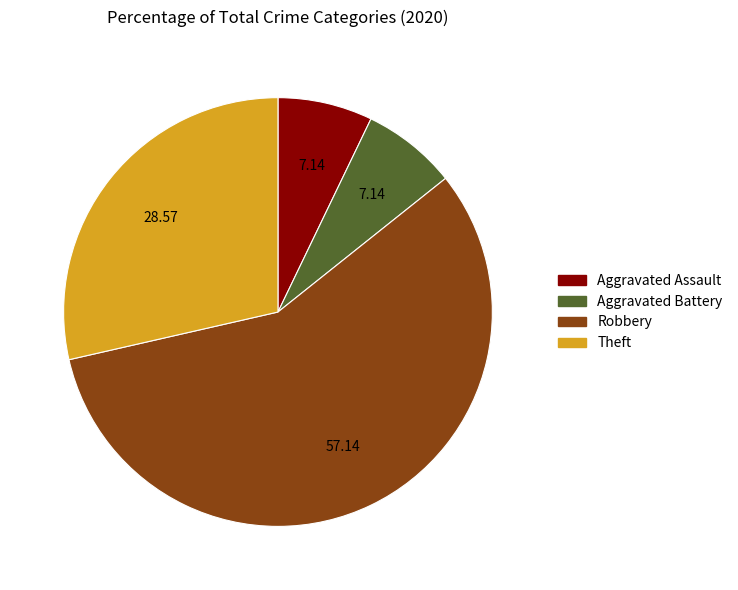

Does Aggravated Assault account for over 50% of the chart?

No